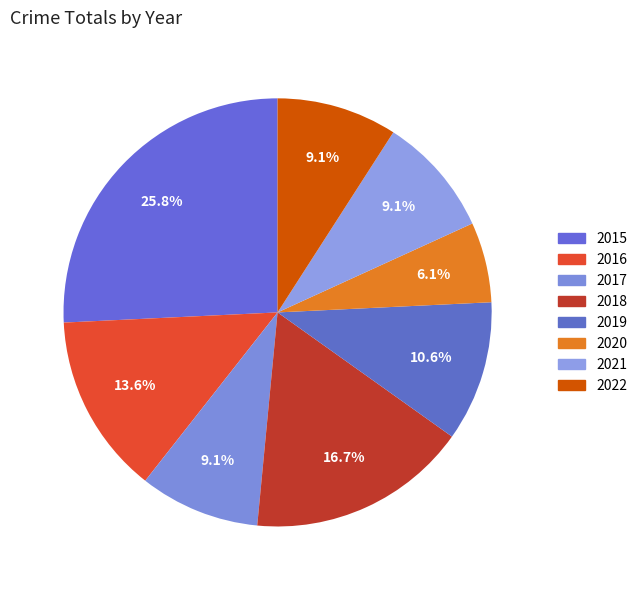

How many slices are in this pie chart?

8